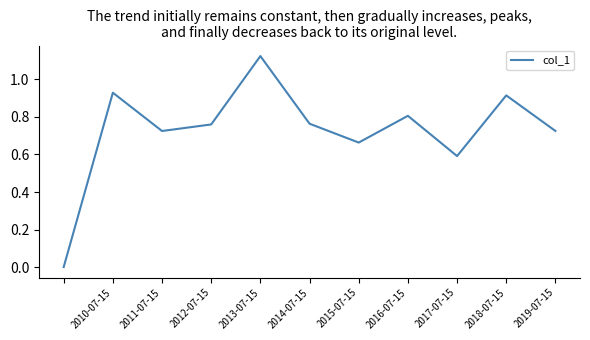

How many lines are shown in the chart?

1